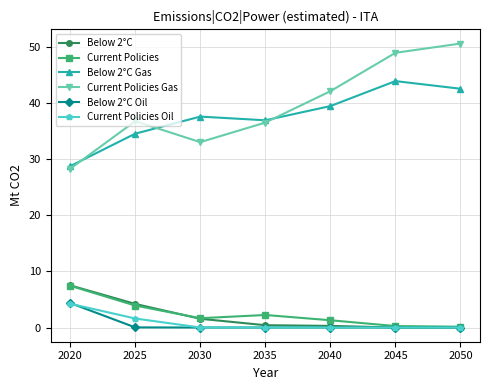

Which series has the largest range (max minus min)?

Current Policies Gas